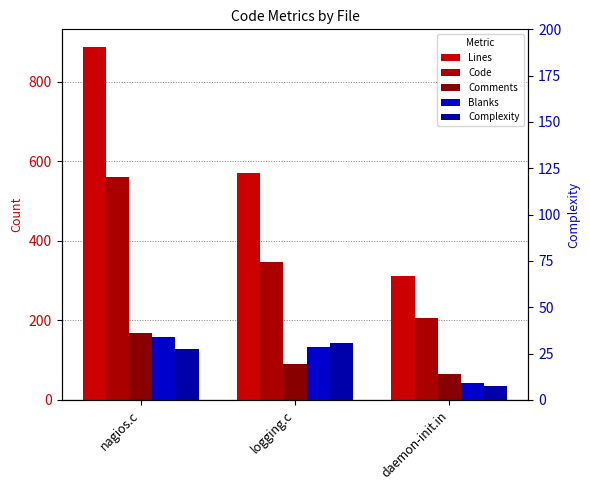

What are all the series names shown in the legend?

Lines, Code, Comments, Blanks, Complexity